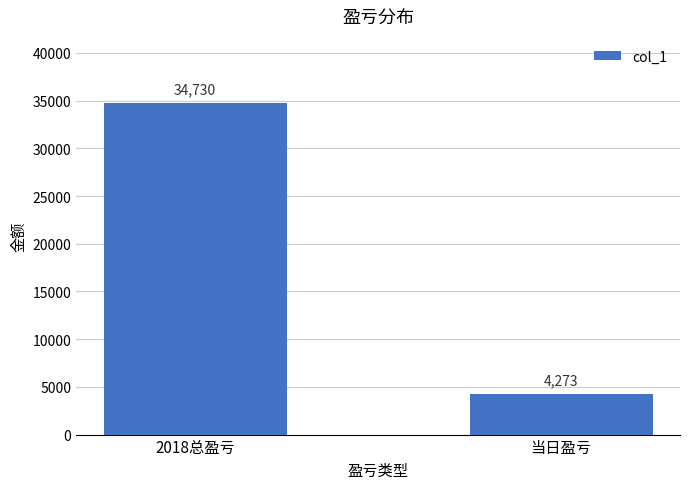

List the labels in order of value, largest first.

2018总盈亏, 当日盈亏